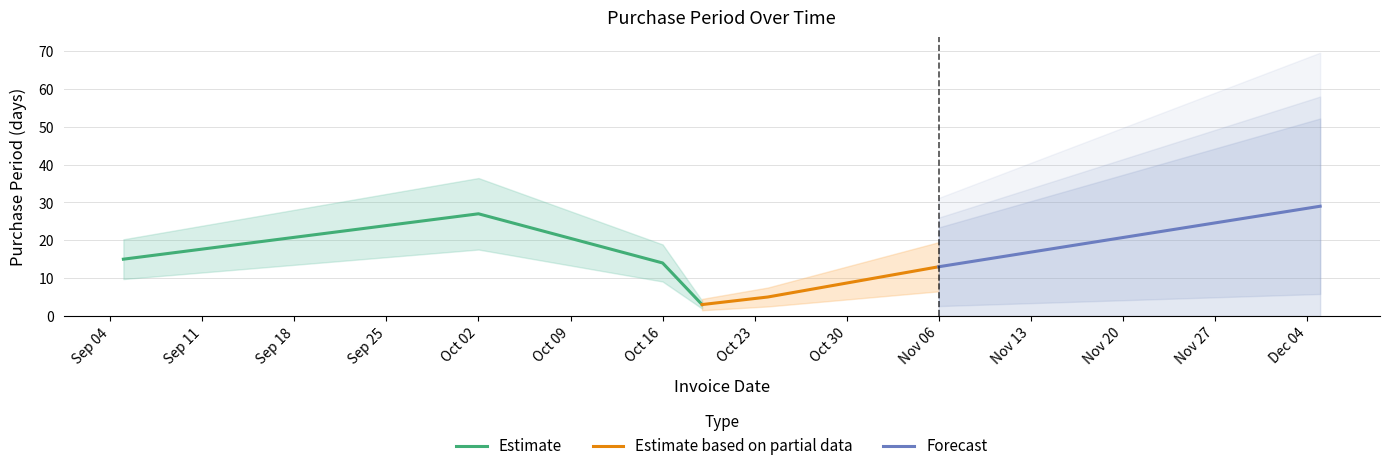

Count the number of values greater than 14.

3